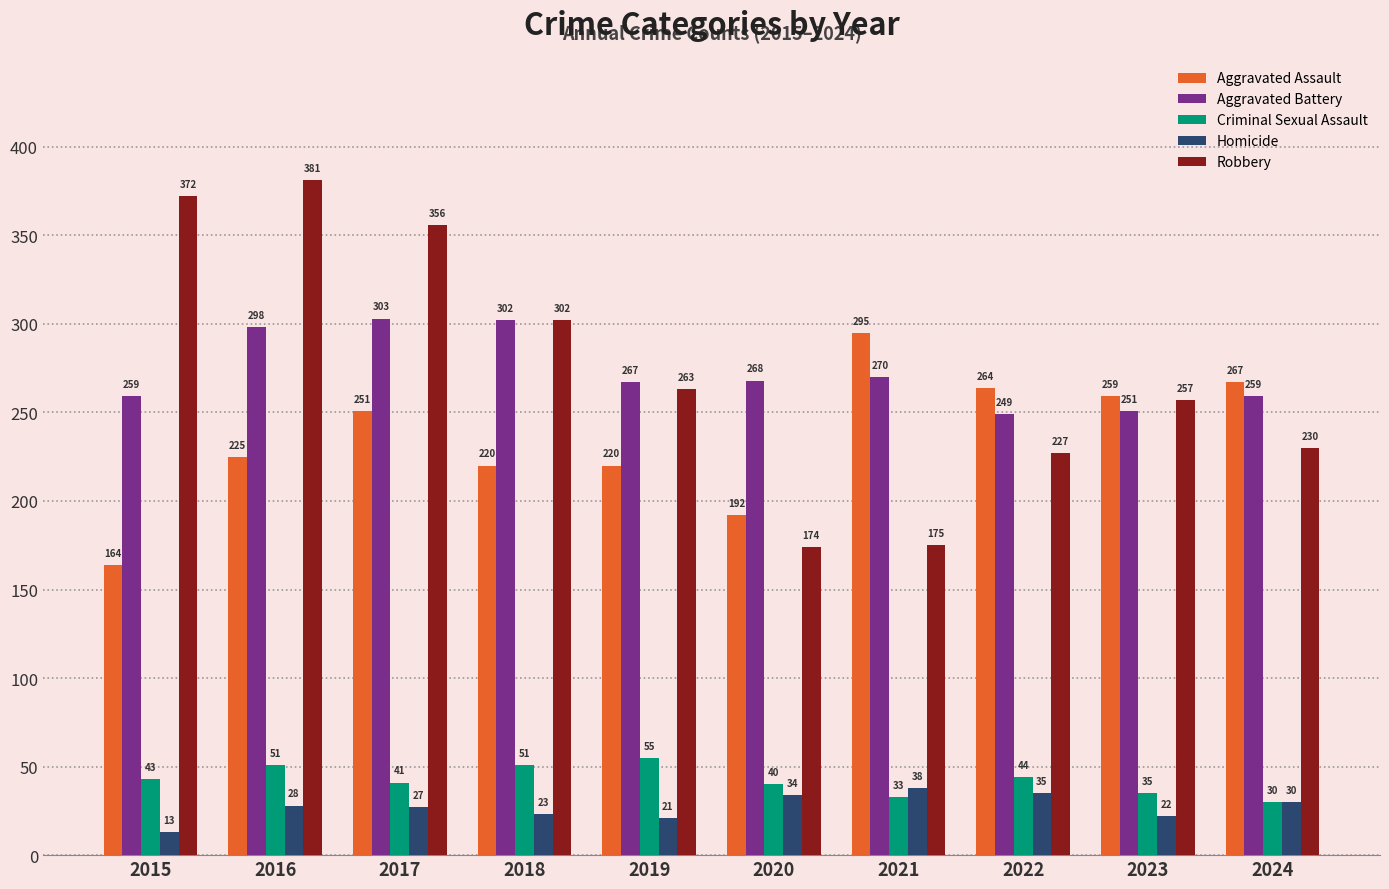

Where is Aggravated Assault nearest to the value 229?

2016